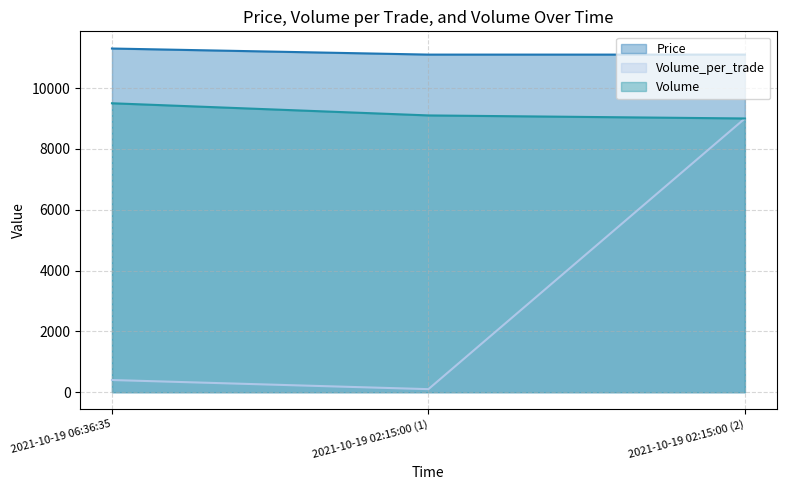

What is the difference between the maximum and minimum values in the Volume_per_trade series?

8900